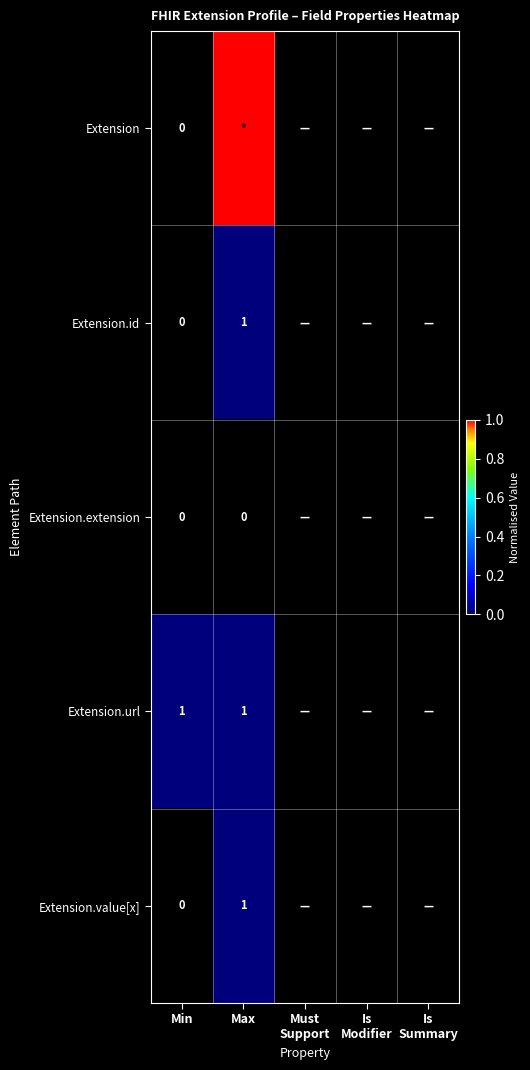

True or false: Extension.url has a value of 2 at Max.

False